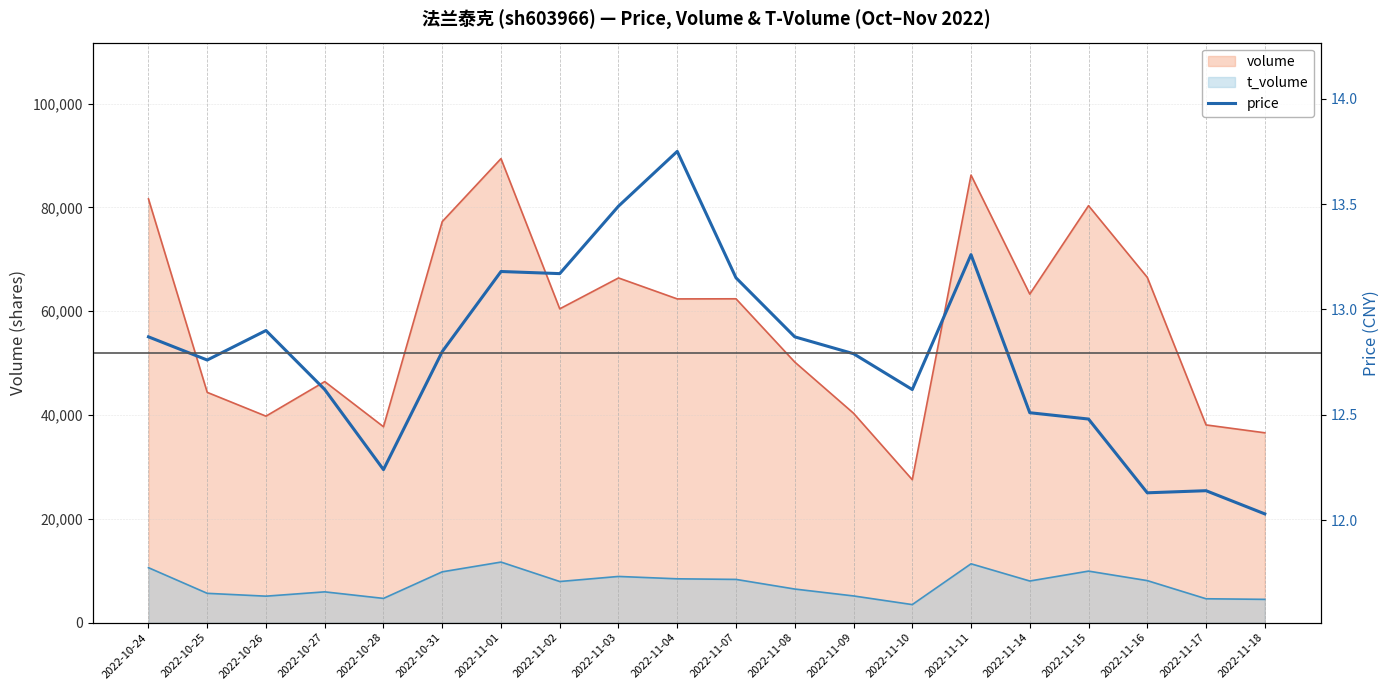

Between 2022-11-08 and 2022-11-04, which is larger?

2022-11-04